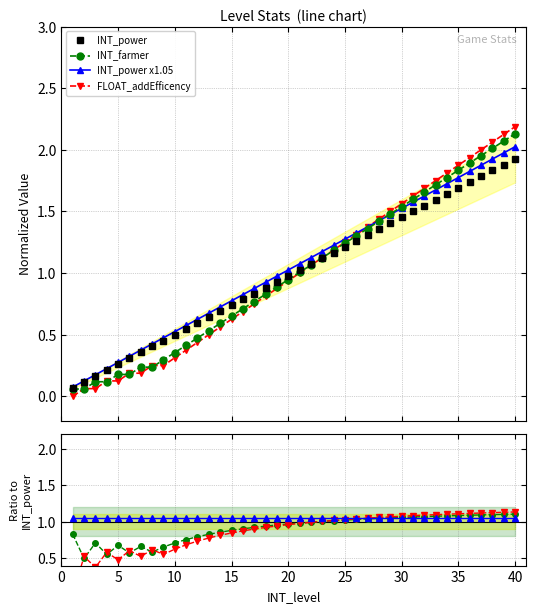

The value of INT_power at 39 is 1.9. True or false?

True